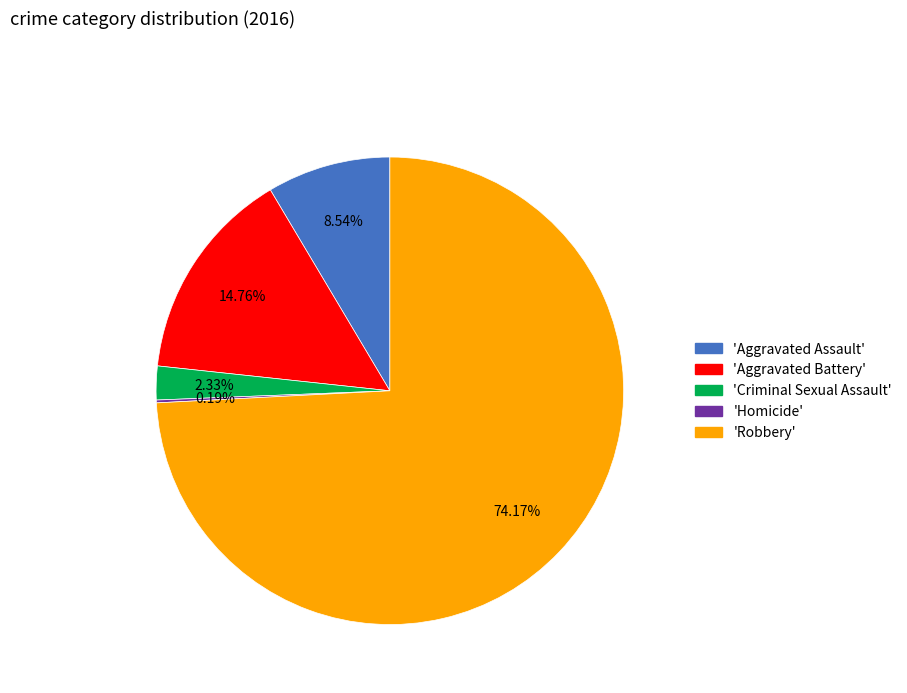

Is there a majority slice in this chart?

Yes